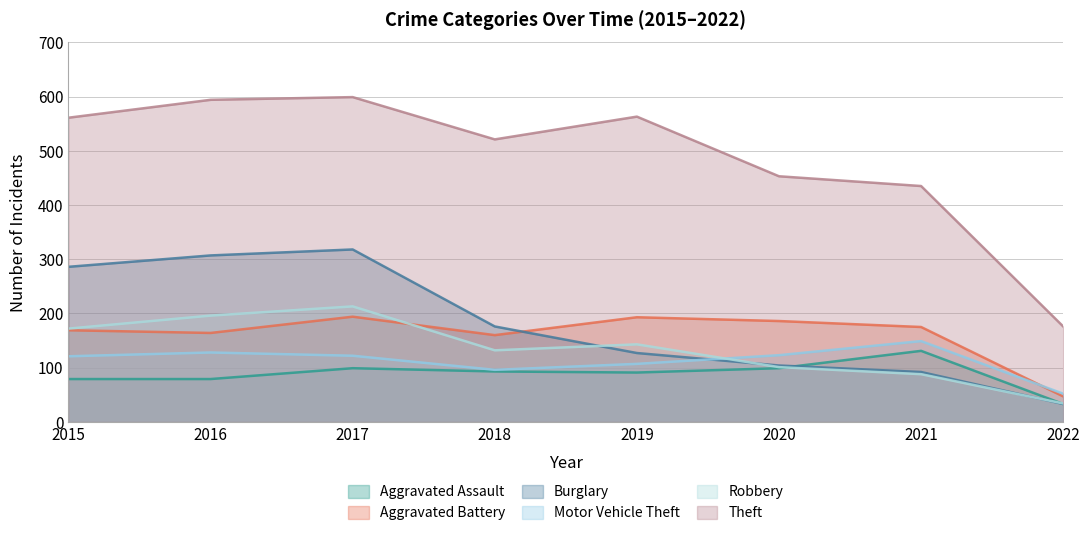

What is the value of the Theft point at the 5th from the left?

563